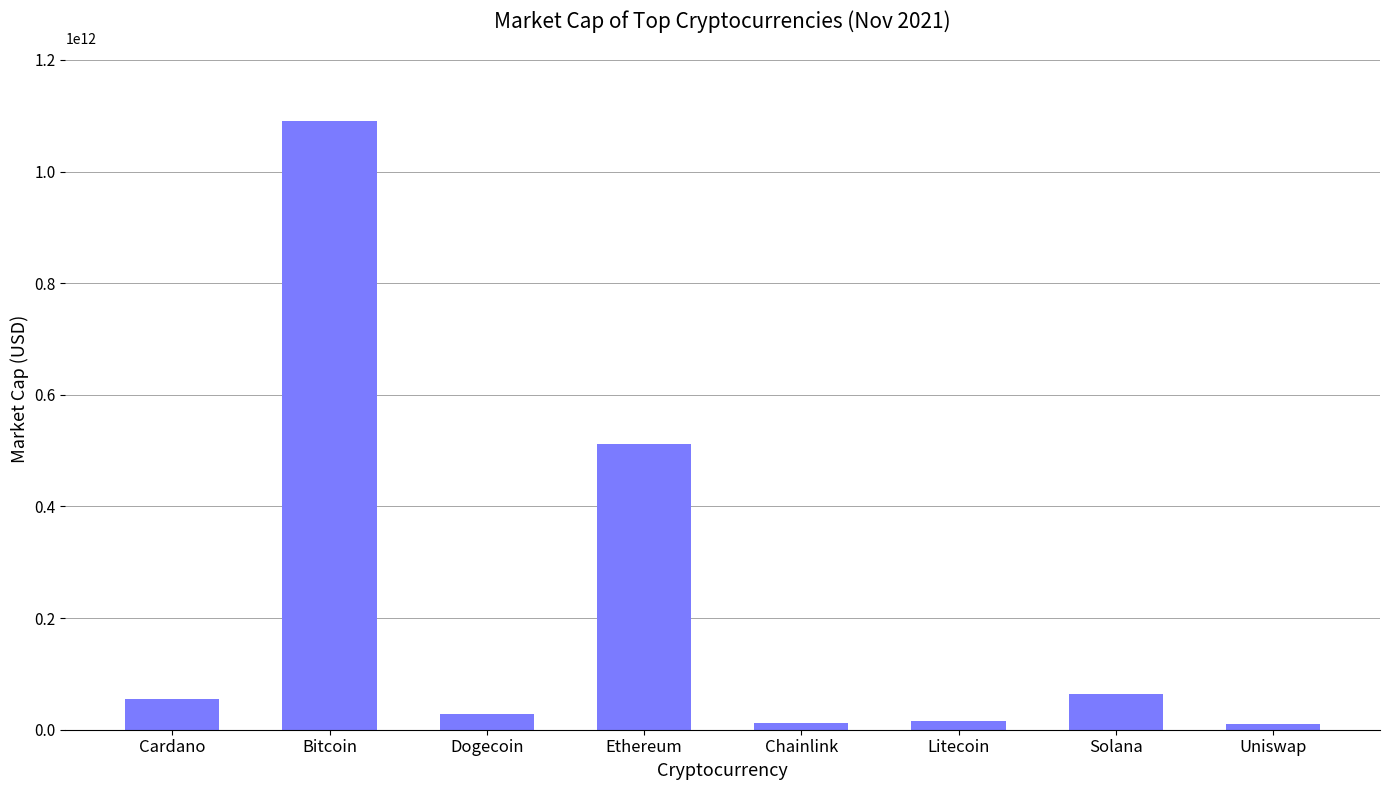

What is the label of the 6th bar from the right?

Dogecoin